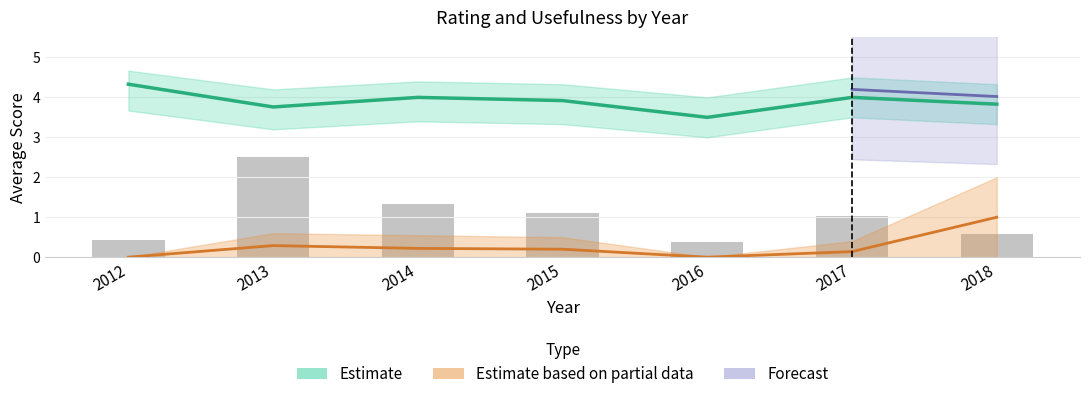

Rank the categories by avg_useful_lower value from highest to lowest.

2012, 2013, 2014, 2015, 2016, 2017, 2018